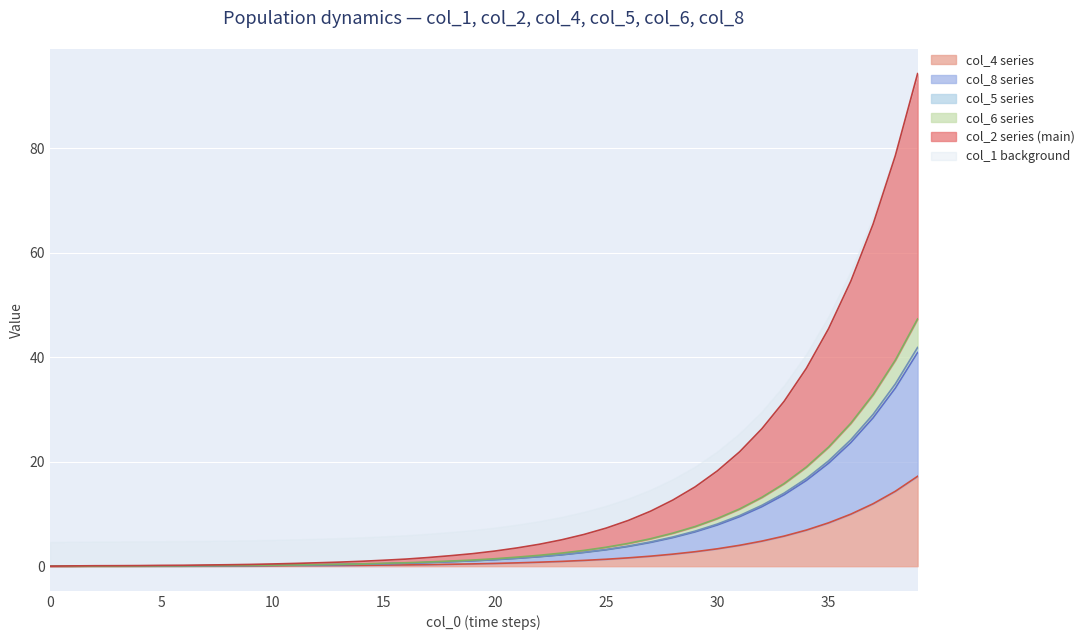

What is the difference between the second highest and minimum values in the col_2 series?

39.4